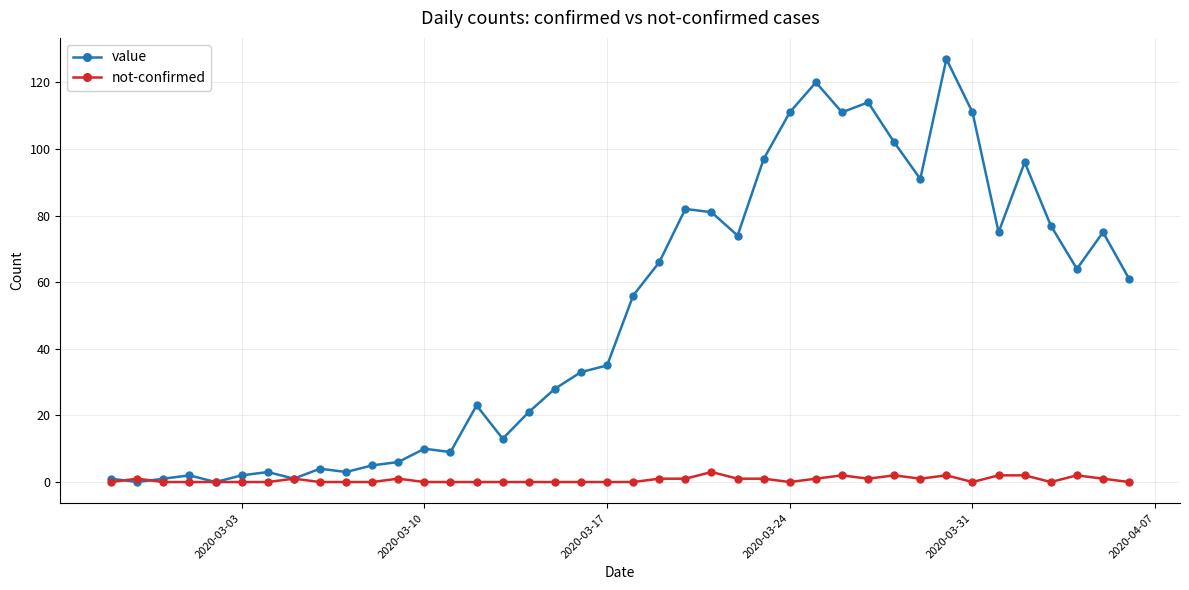

Which series has the largest range (max minus min)?

value